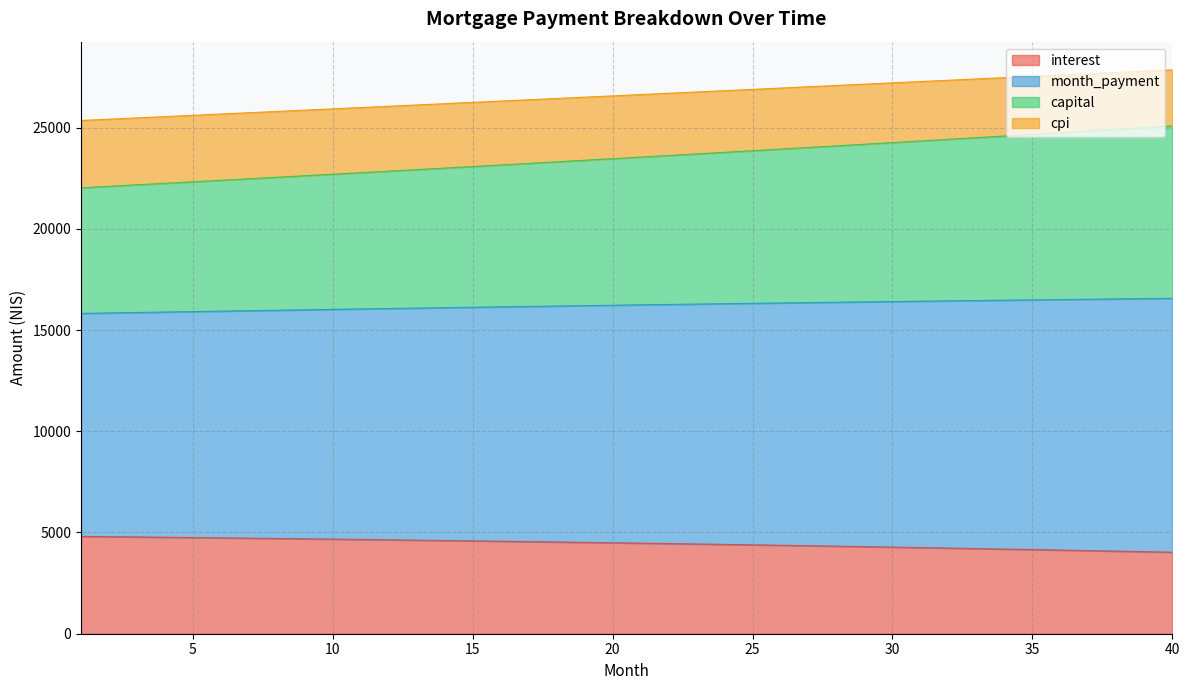

What is the difference between the maximum and minimum values in the capital series?

2501.0